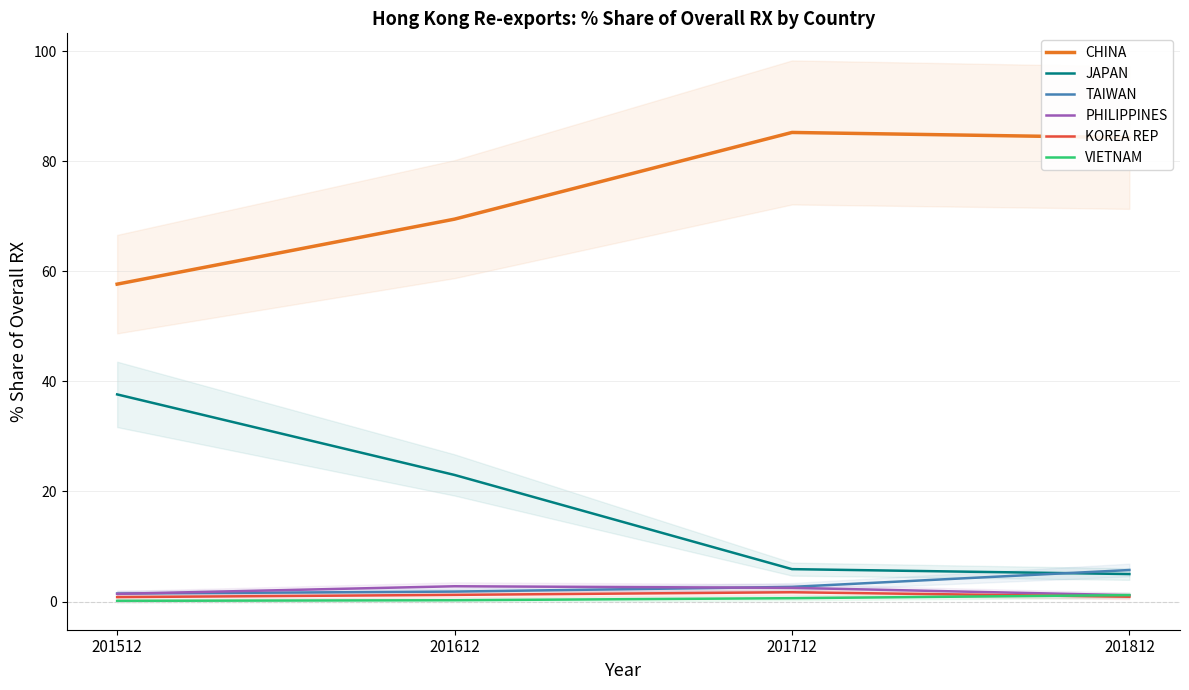

What is the difference between the TAIWAN values at 201712 and 201512?

1.2